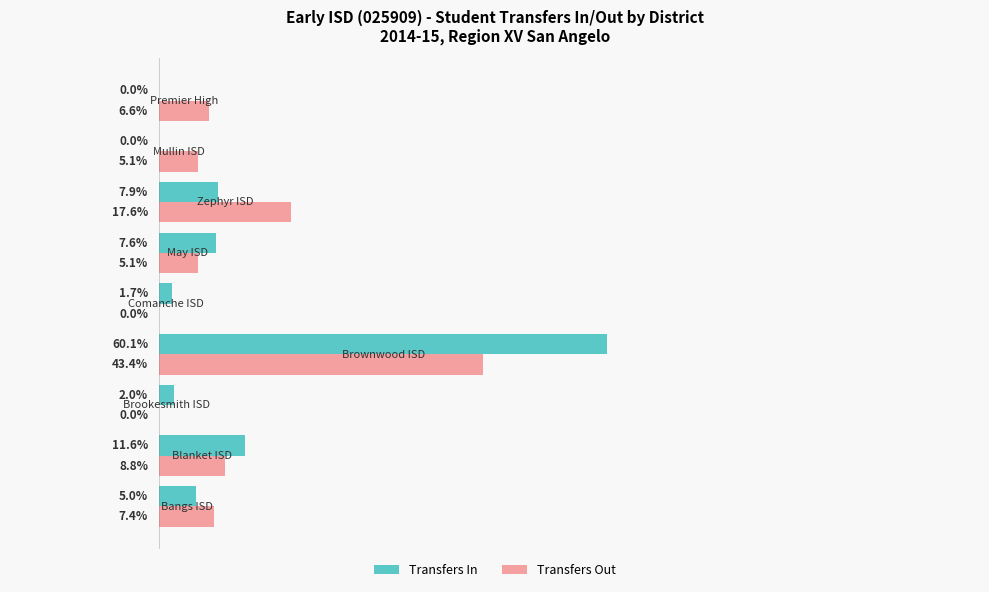

Which series has the largest total across all categories?

Transfers In